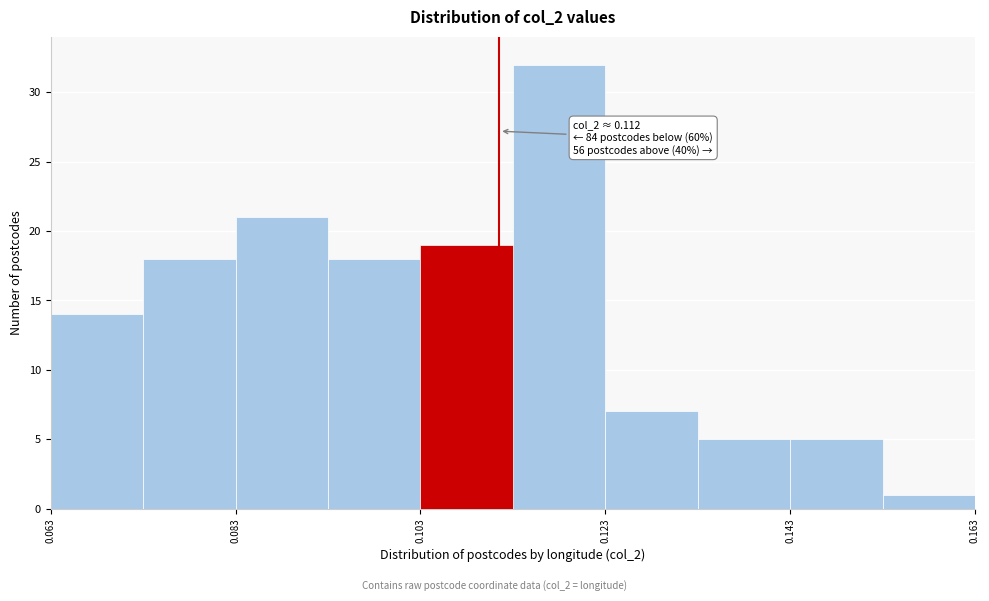

Over which range of the x-axis is the bar tallest?

0.114 to 0.124